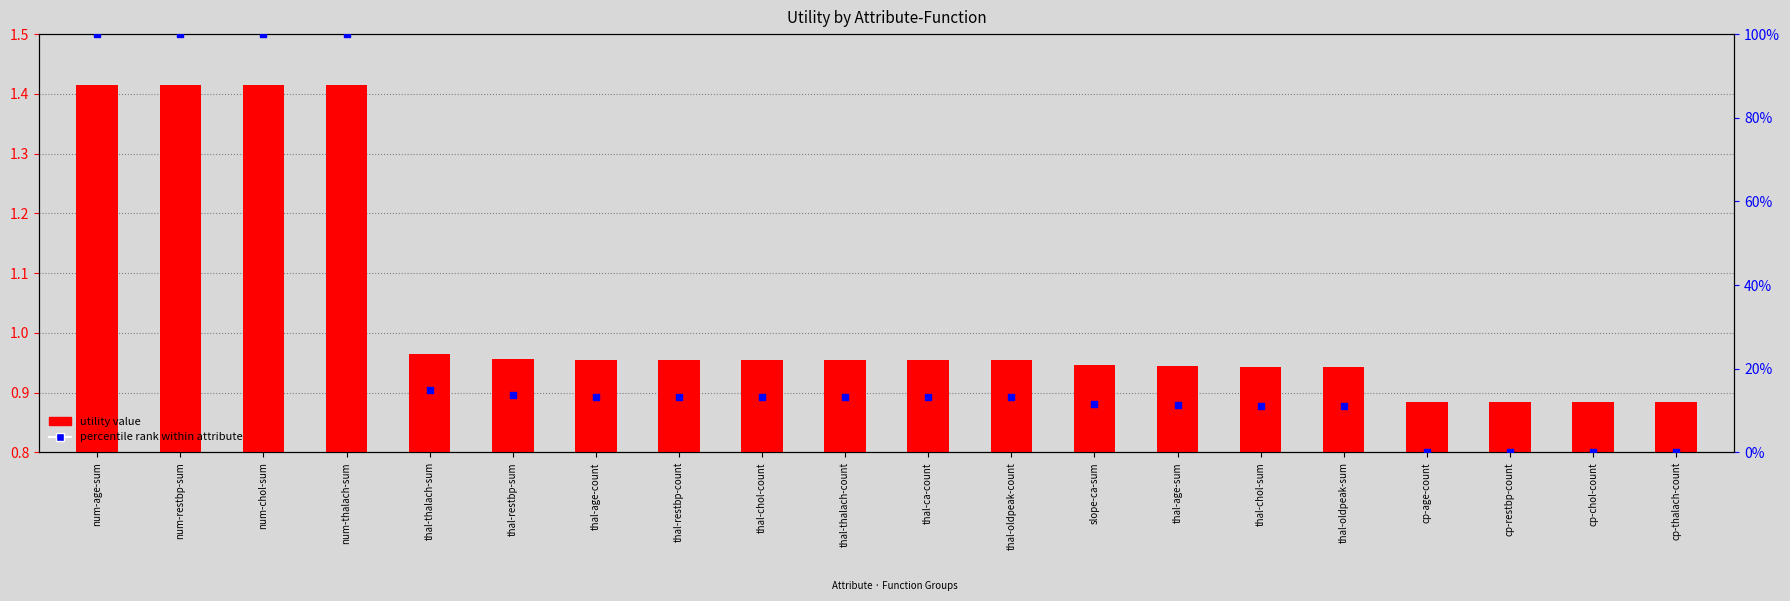

At how many categories does at least one series exceed 83?

4